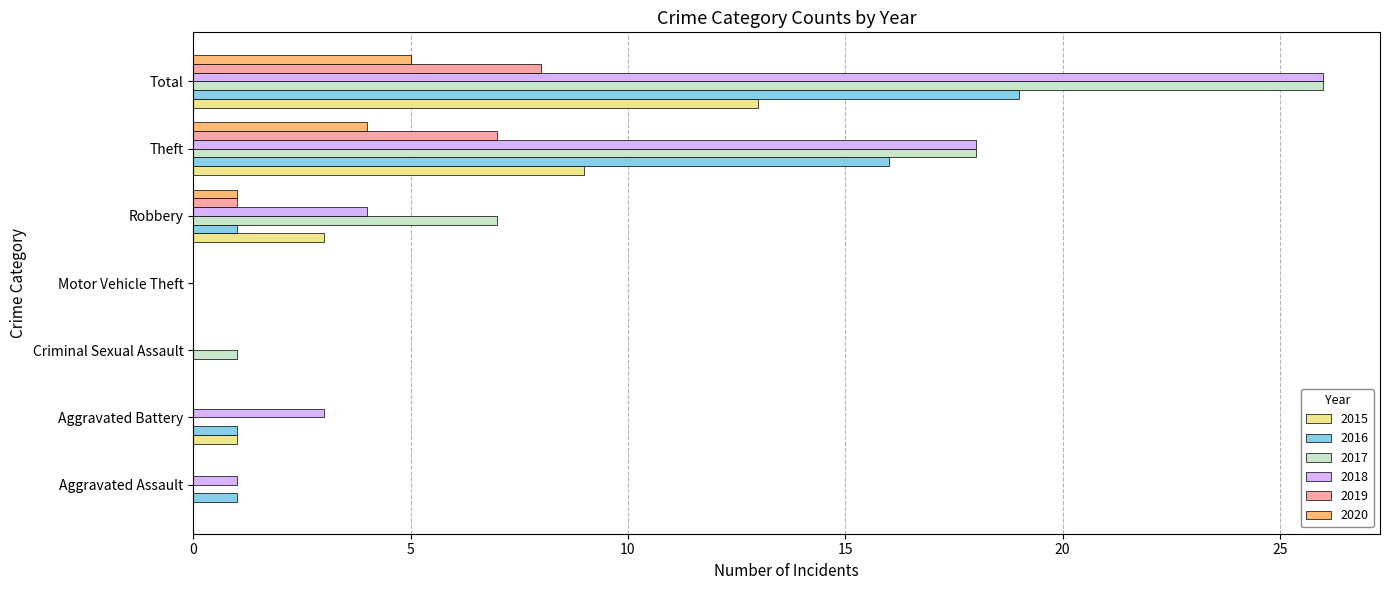

True or false: 2018 has a value of -8 at Criminal Sexual Assault.

False